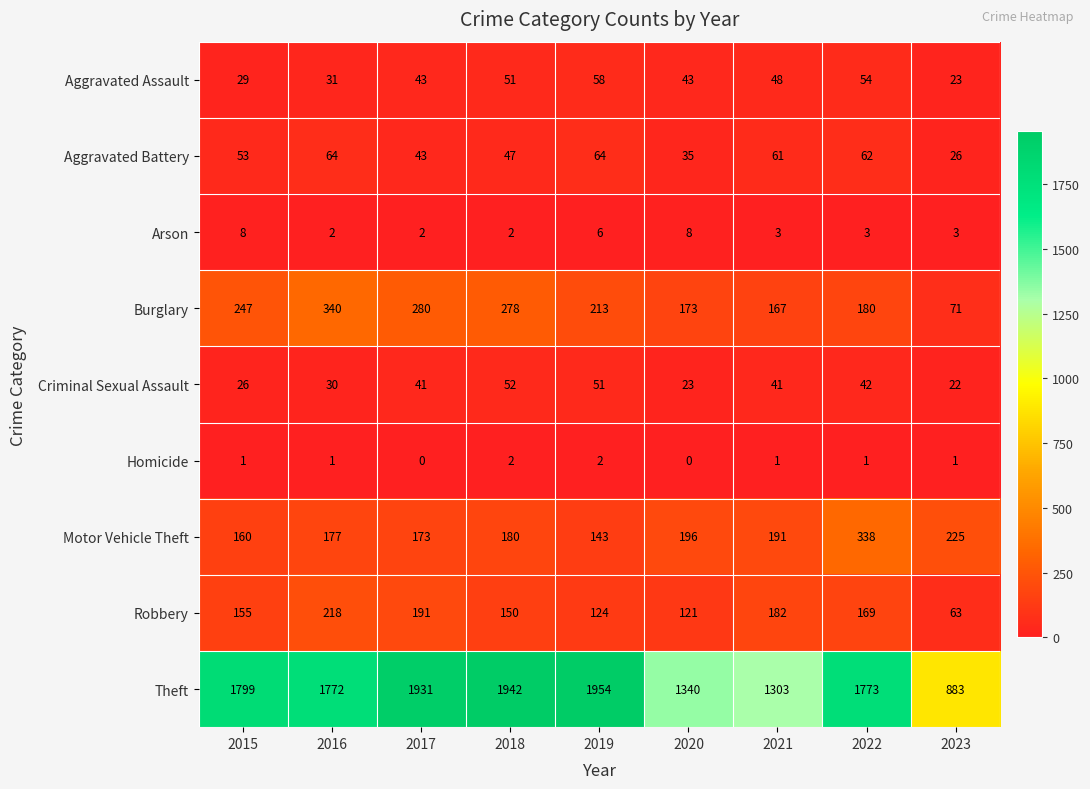

How many values in Homicide are above zero?

7